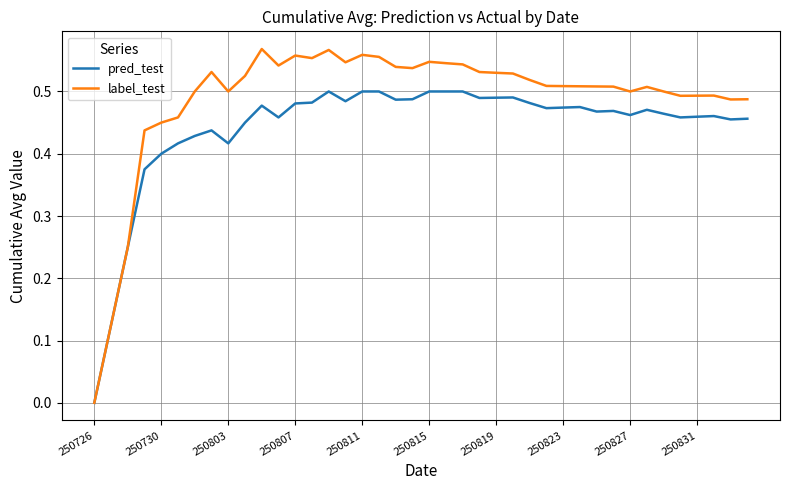

What are all the series names shown in the legend?

pred_test, label_test